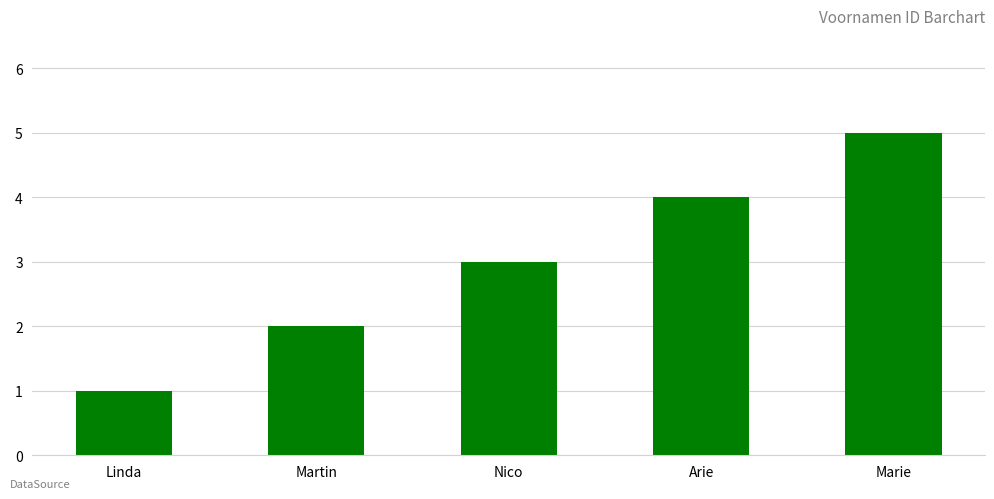

Count the values in the range 2 to 4.

3